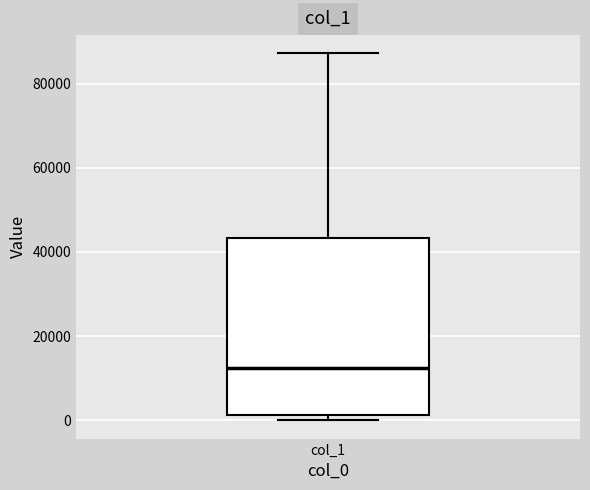

Read this box plot against the y-axis: the position of the median line, the range covered by the box, and the ends of both whiskers. The values are not printed on the chart, so give them approximately, as read against the axis.

median 12000, box 2000 to 44000, whiskers 0 to 88000